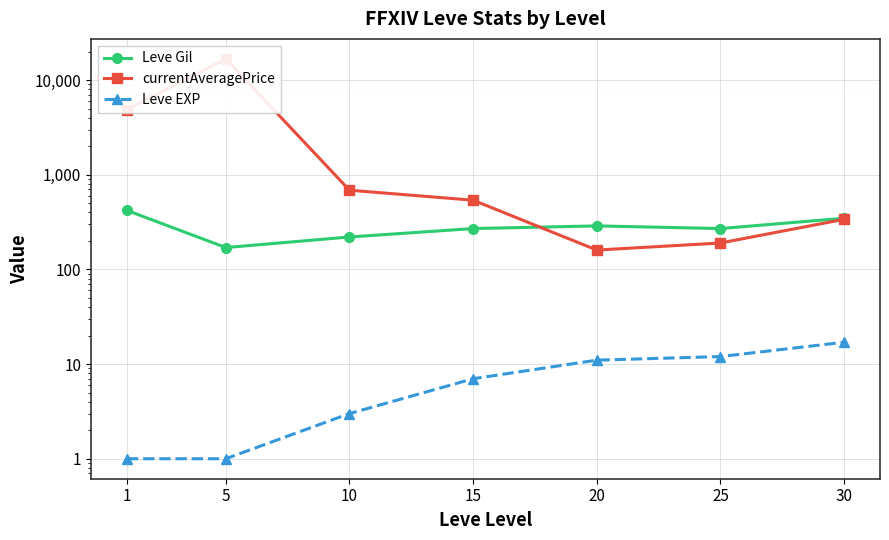

How many values in the currentAveragePrice series exceed 538?

3